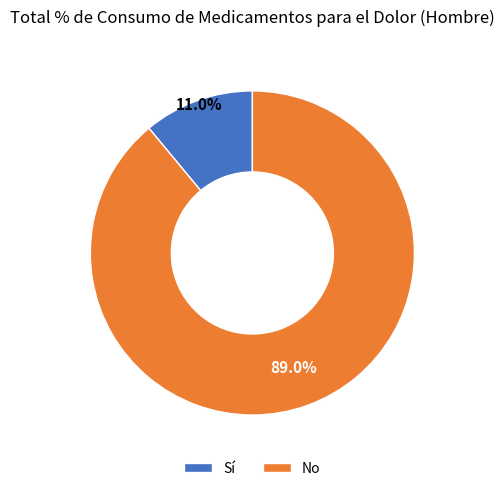

Count the number of slices in the pie.

2